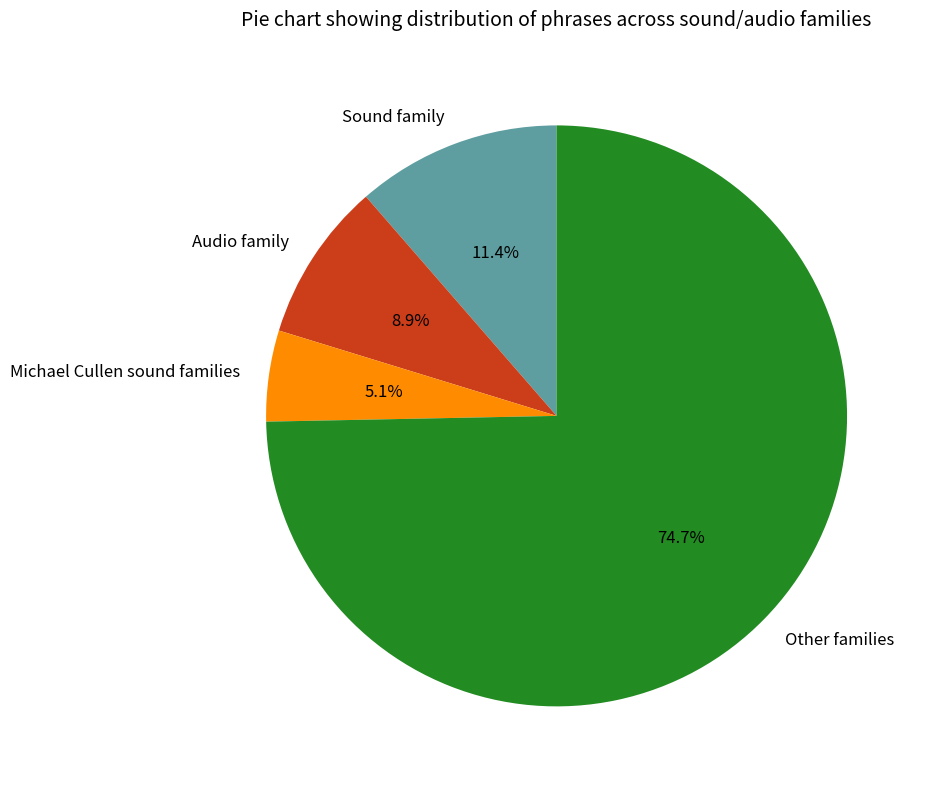

Is the sum of Michael Cullen sound families and Audio family greater than half?

No